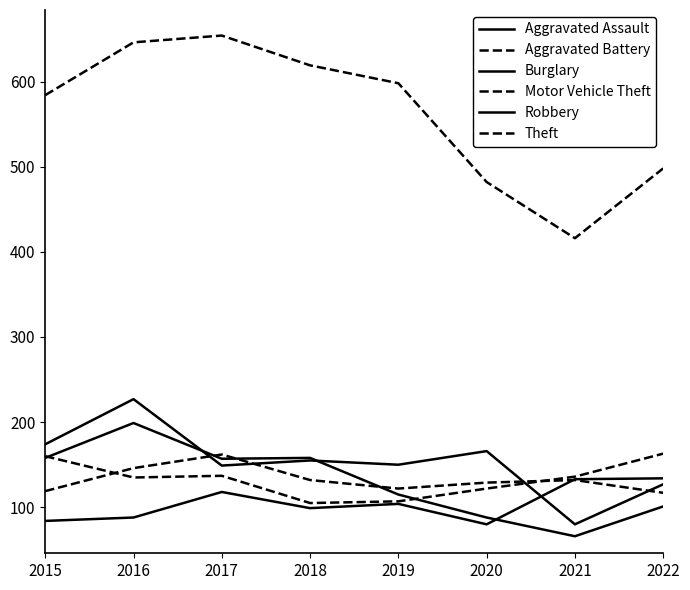

Rank the categories by Robbery value from lowest to highest.

2021, 2020, 2022, 2019, 2017, 2015, 2018, 2016